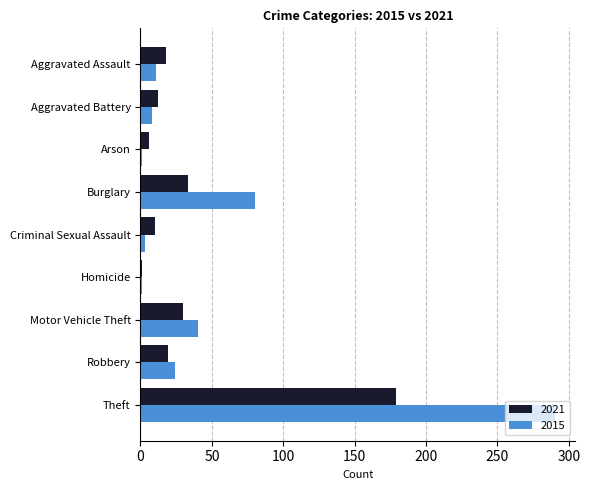

The 2021 series shows 19 at Robbery. True or false?

True